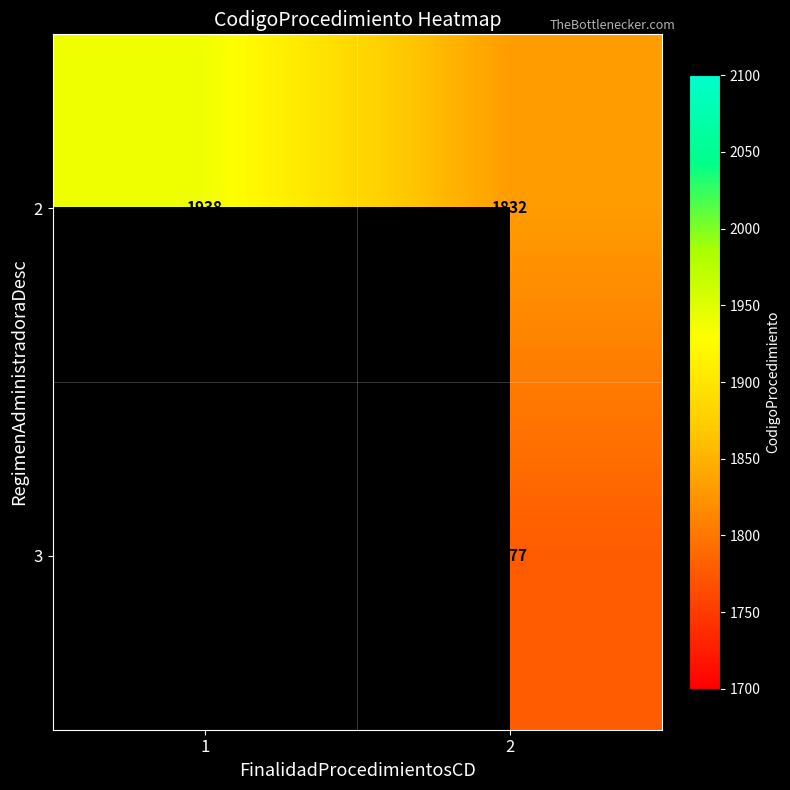

Rank the series at 2 from highest to lowest value.

2, 3